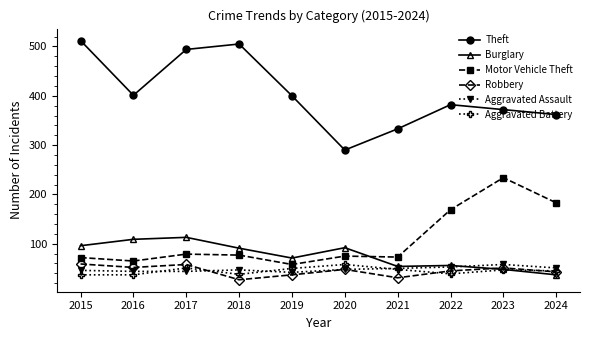

What is the approximate value of Motor Vehicle Theft at 2019?

58